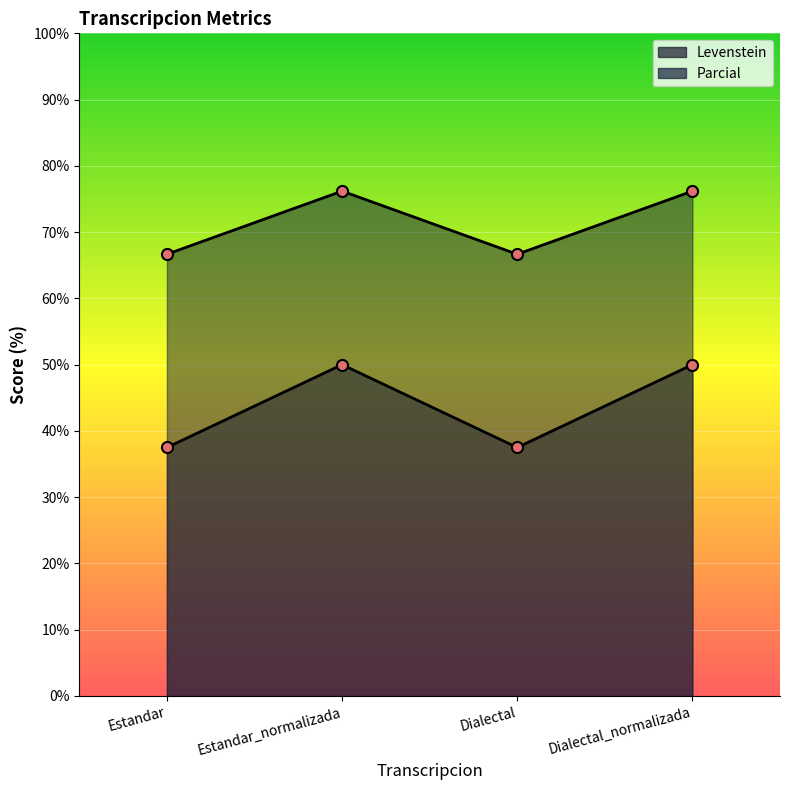

What is the total value across all series at Estandar_normalizada?

126.2